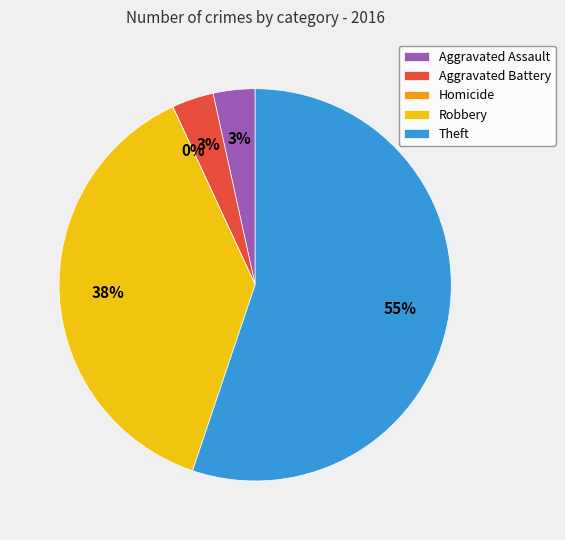

Approximately how many times larger is the value at Robbery compared to Theft?

0.7